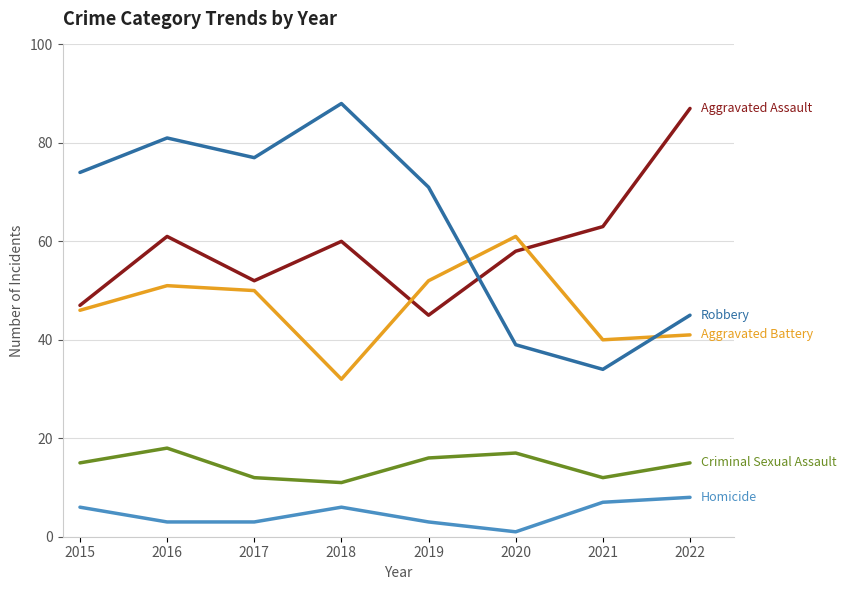

What is the total value across all series at 2021?

156